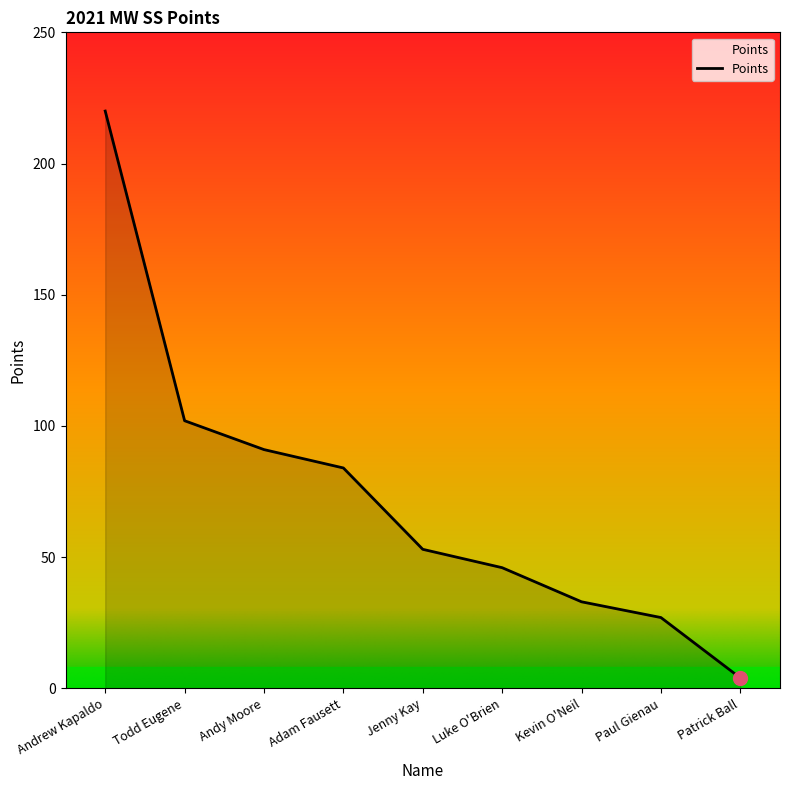

What position from the right is Todd Eugene?

8